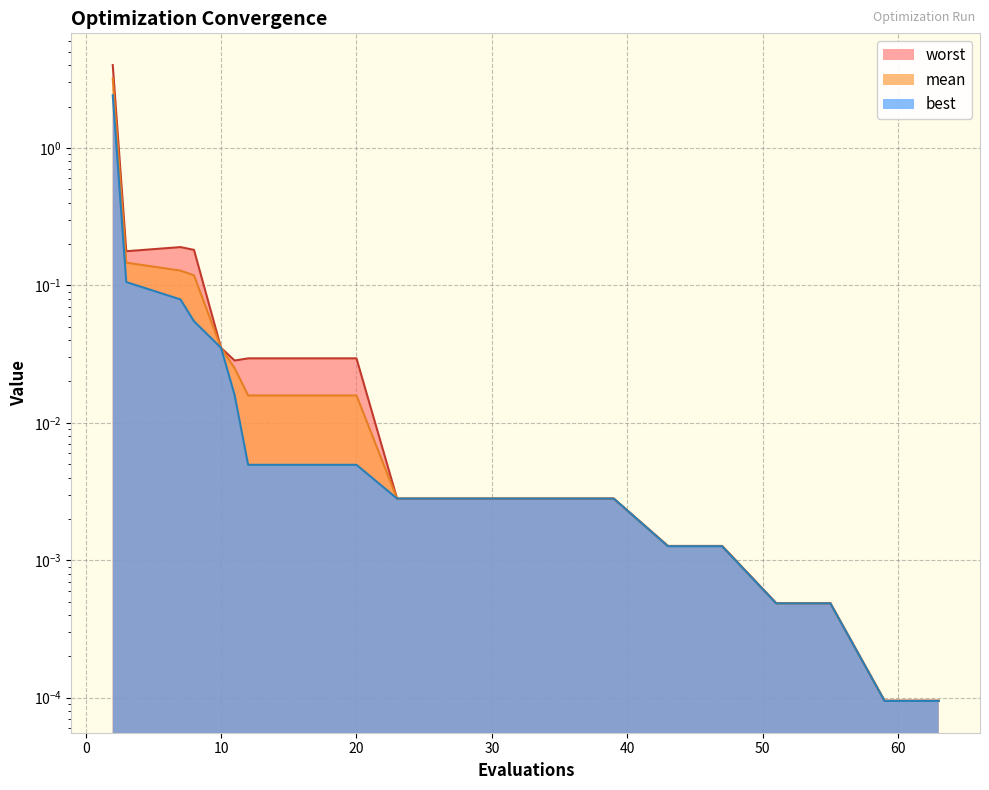

At 2, list the series in order from smallest to largest.

best, mean, worst